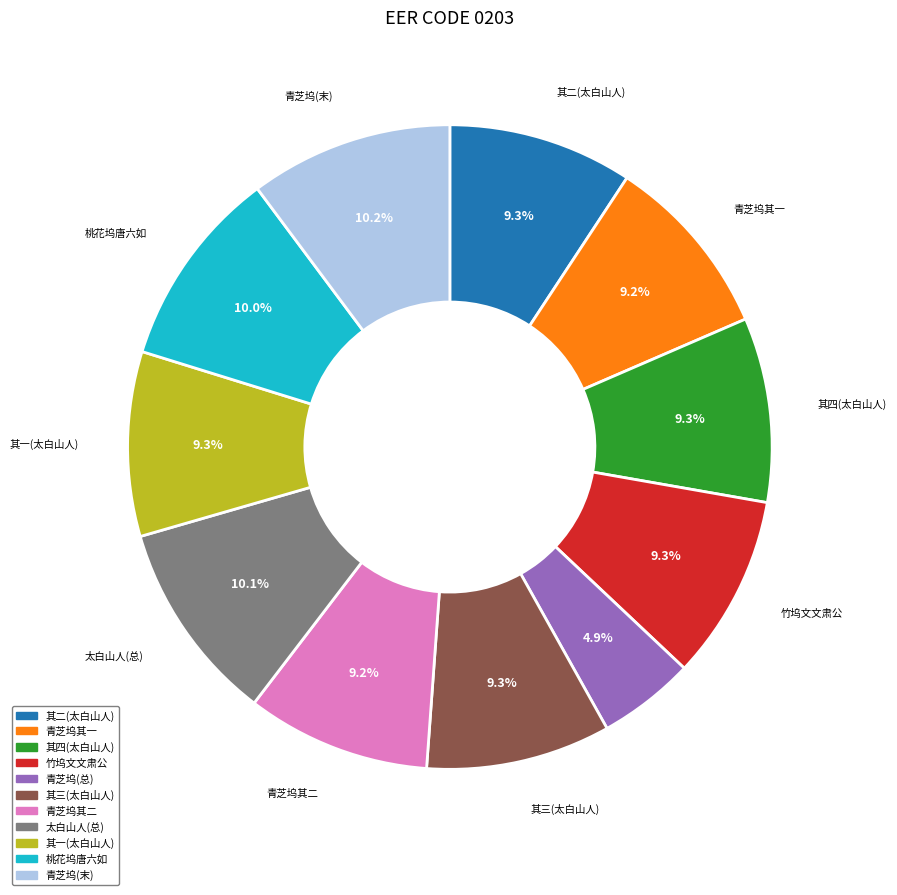

Is there any slice that represents more than half of the pie?

No